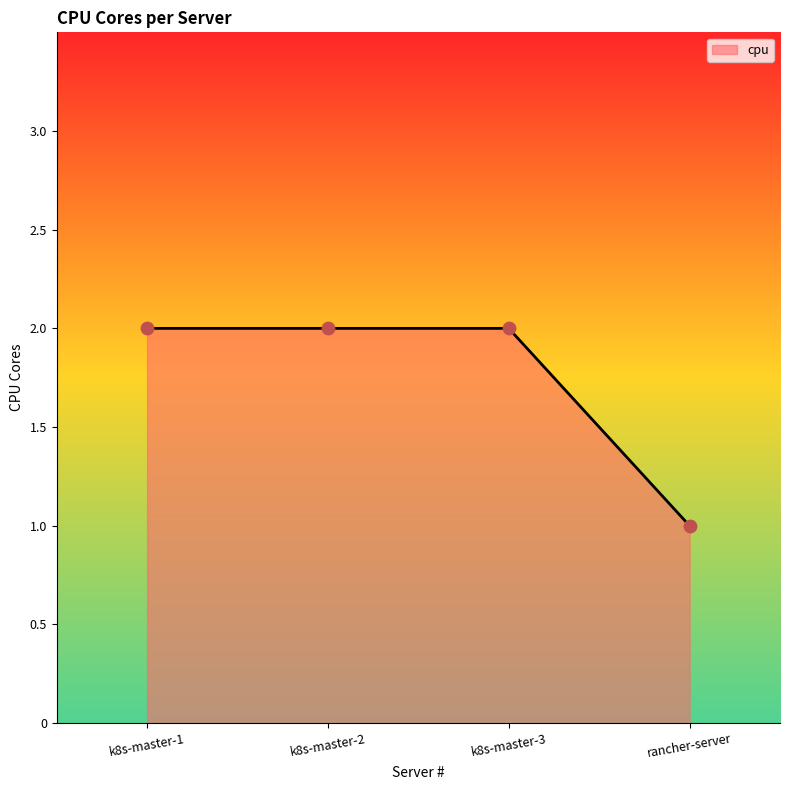

Which has a higher value, rancher-server or k8s-master-3?

k8s-master-3